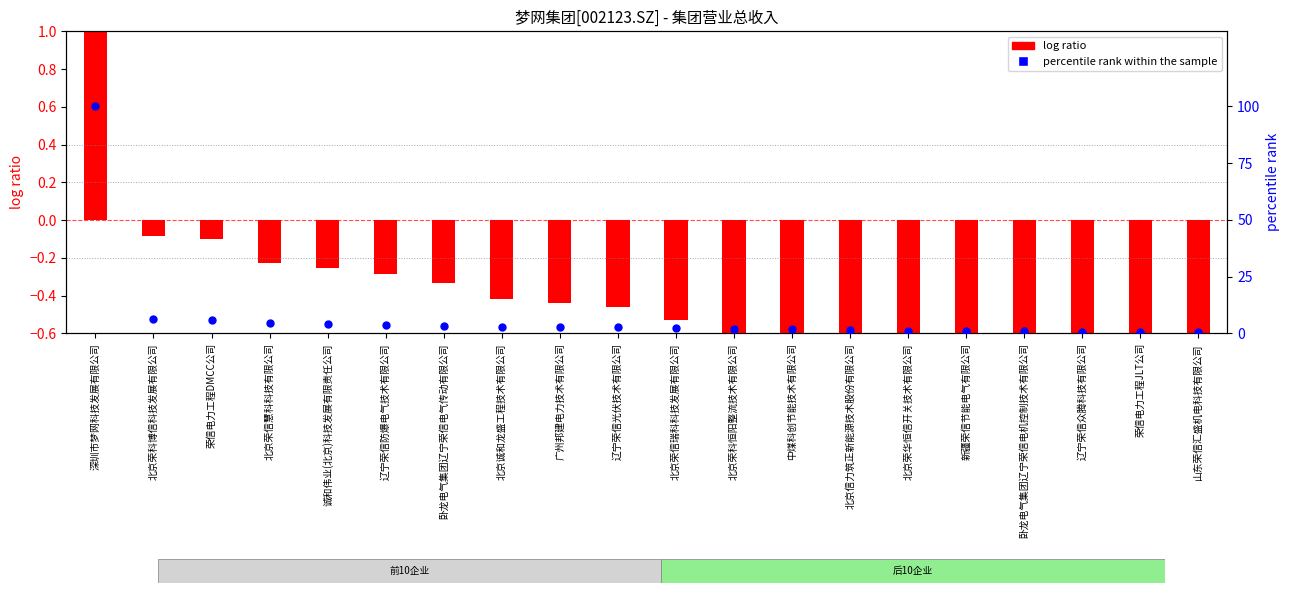

At which category is the sum across all series the highest?

深圳市梦网科技发展有限公司